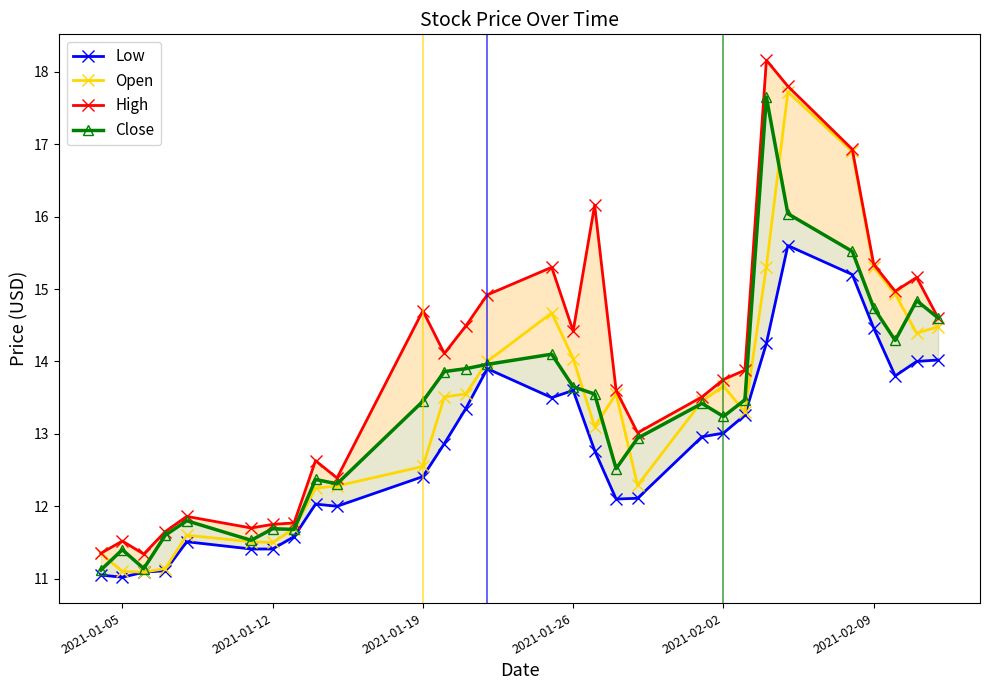

What is the difference between the maximum and minimum values in the High series?

6.8